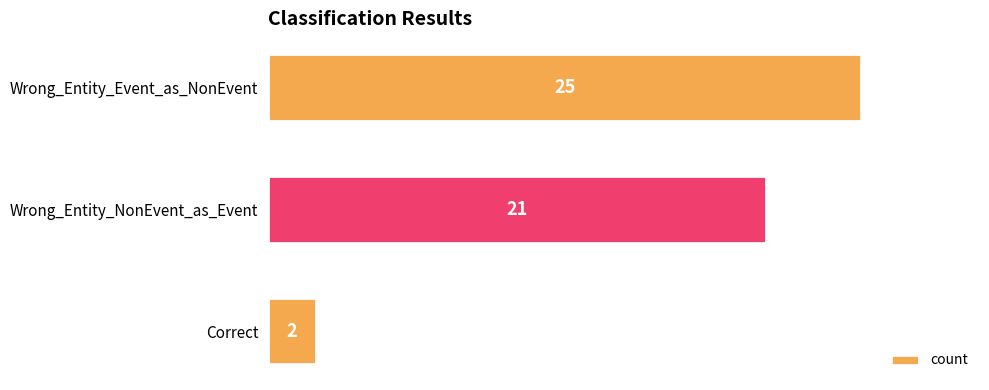

How many distinct data groups are displayed?

1